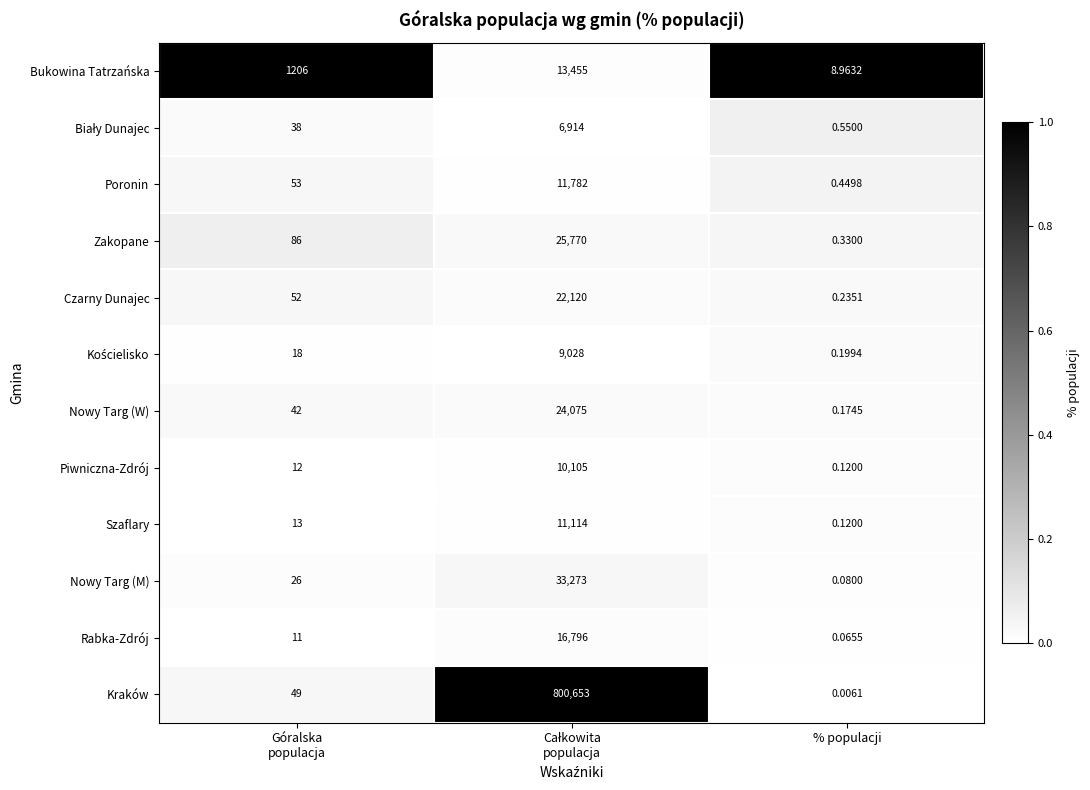

Which category has the lowest value in the Szaflary series?

% populacji